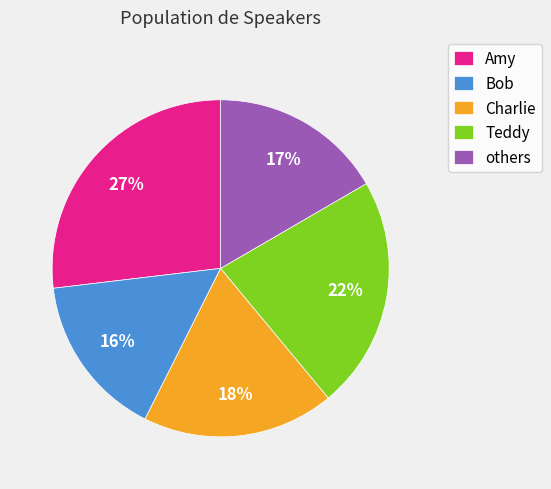

To the nearest percent, what percentage of the pie is Bob?

16%